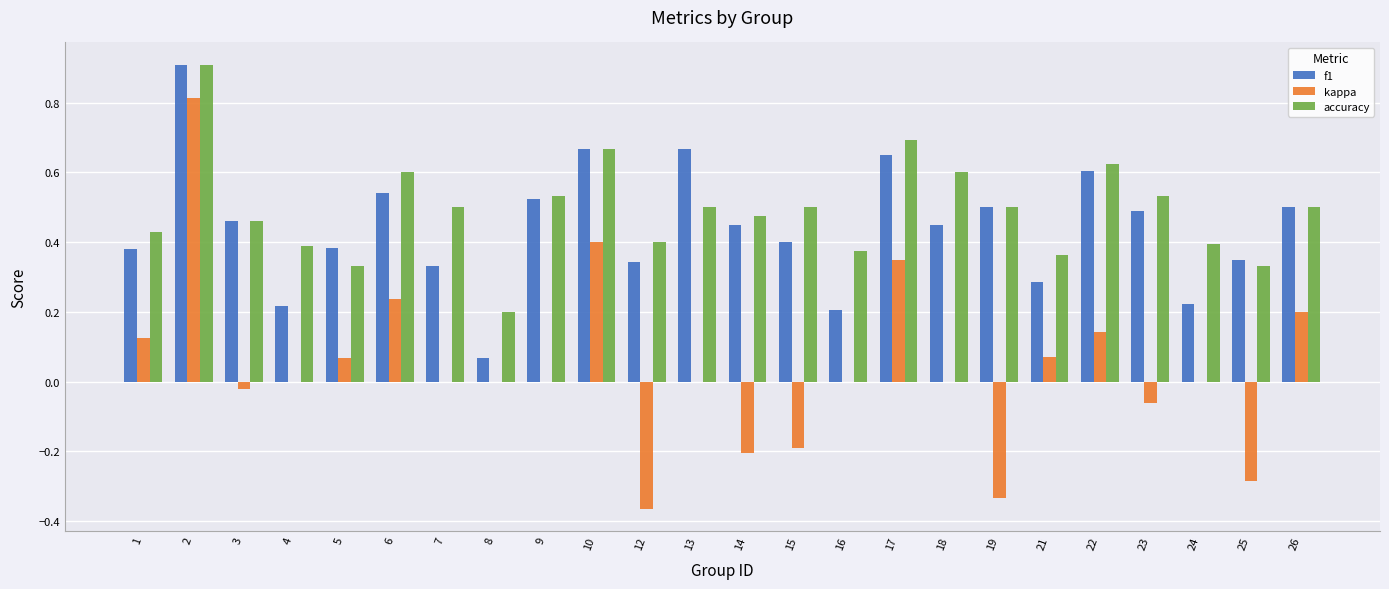

Count the number of categories in the chart.

24